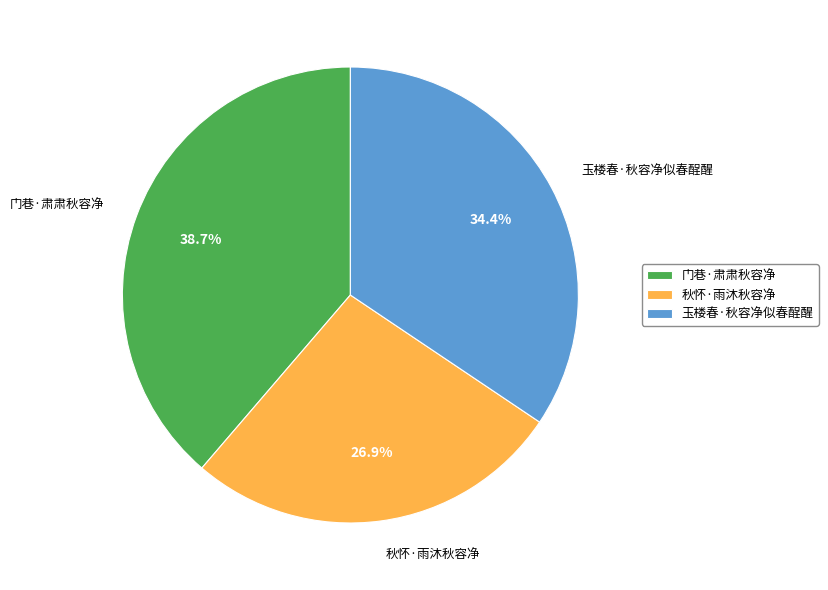

Does any single category account for the majority?

No